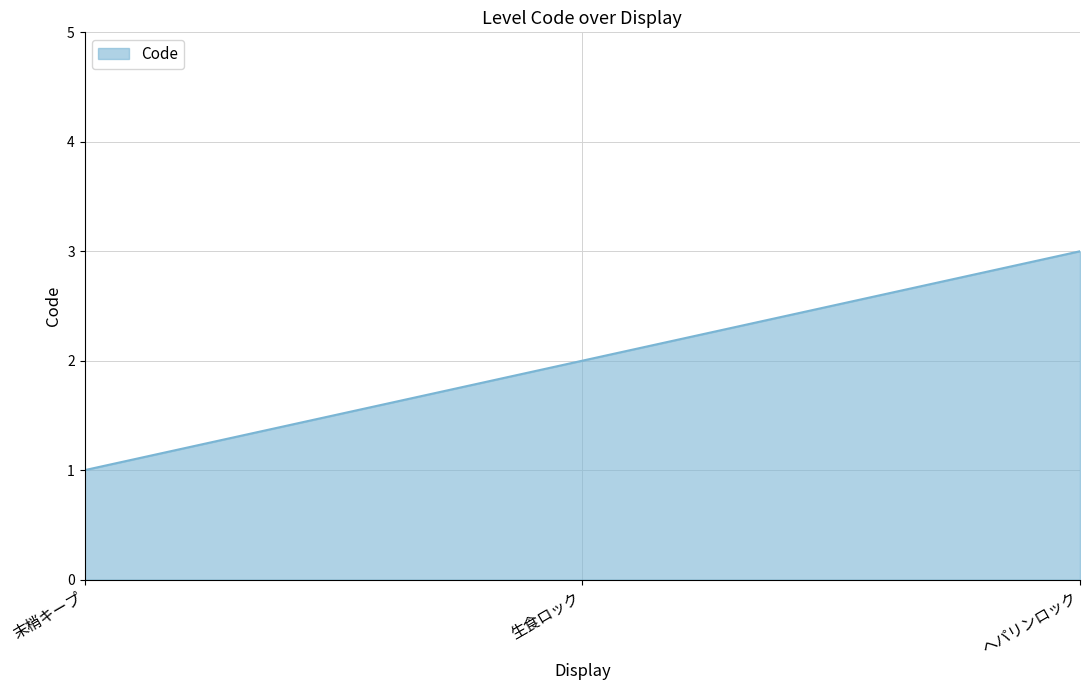

True or false: the data shows 1 at 生食ロック.

False